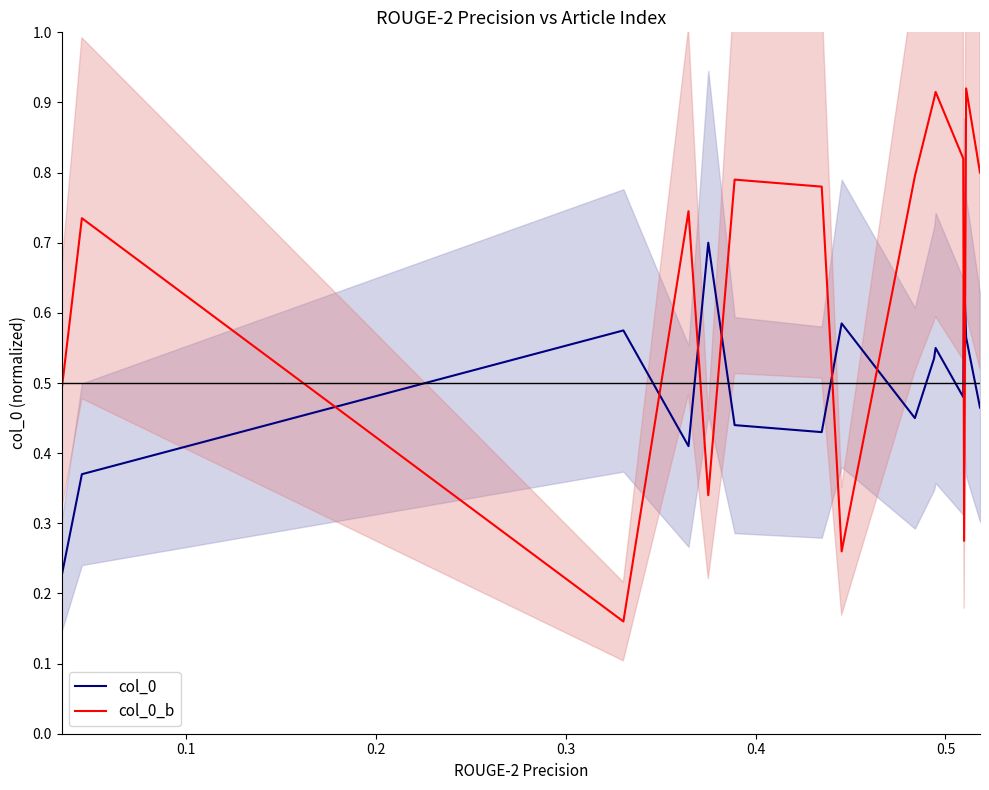

How many times do col_0 and col_0_b cross each other?

8